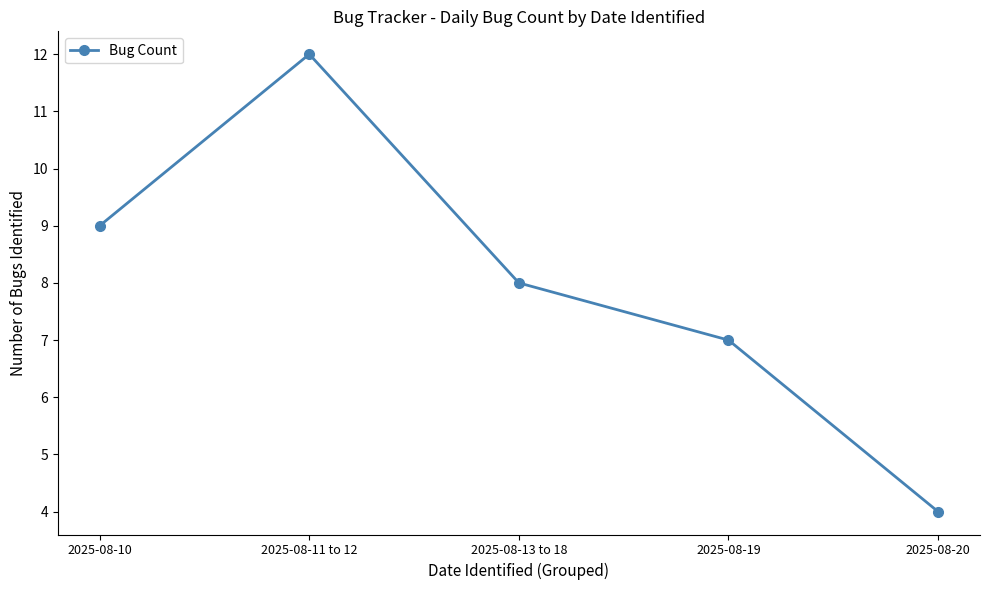

What is the average value?

8